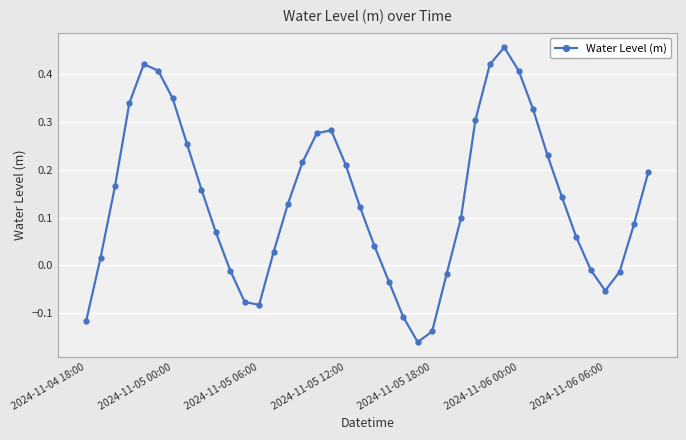

How many negative values are there?

12